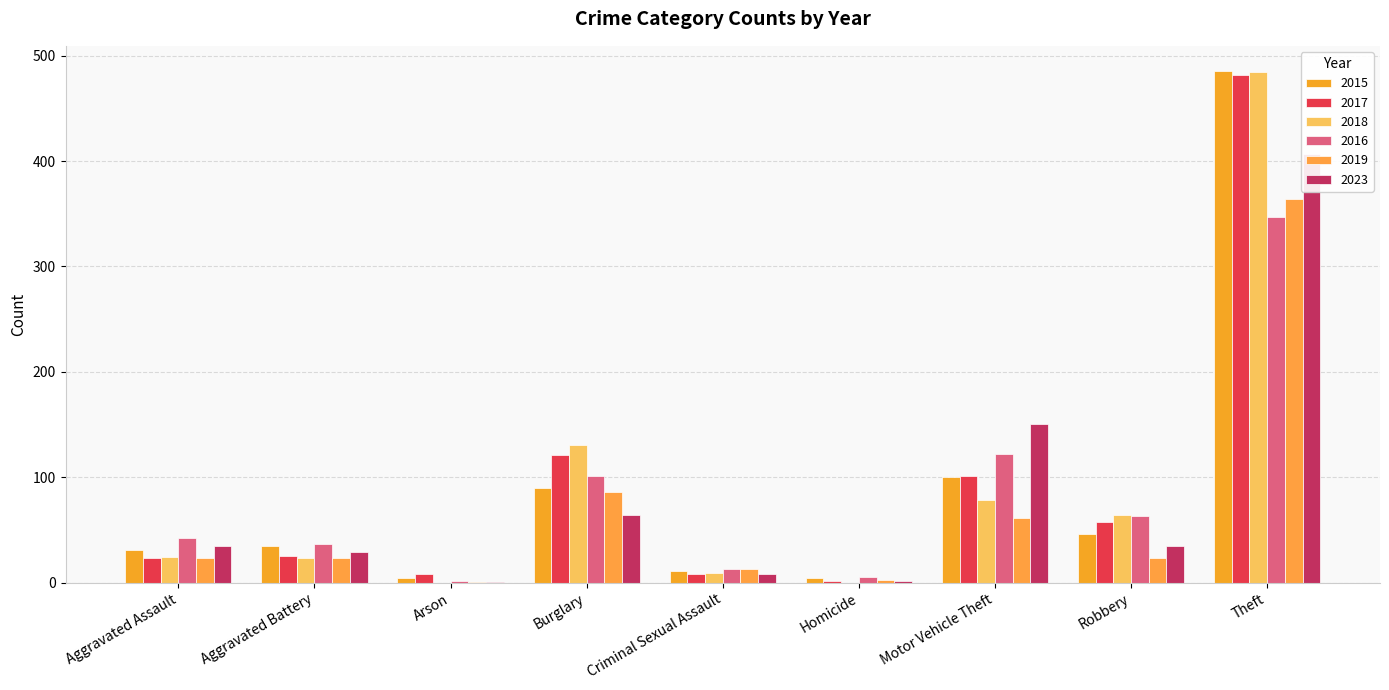

At which label does 2023 first exceed 35?

Burglary